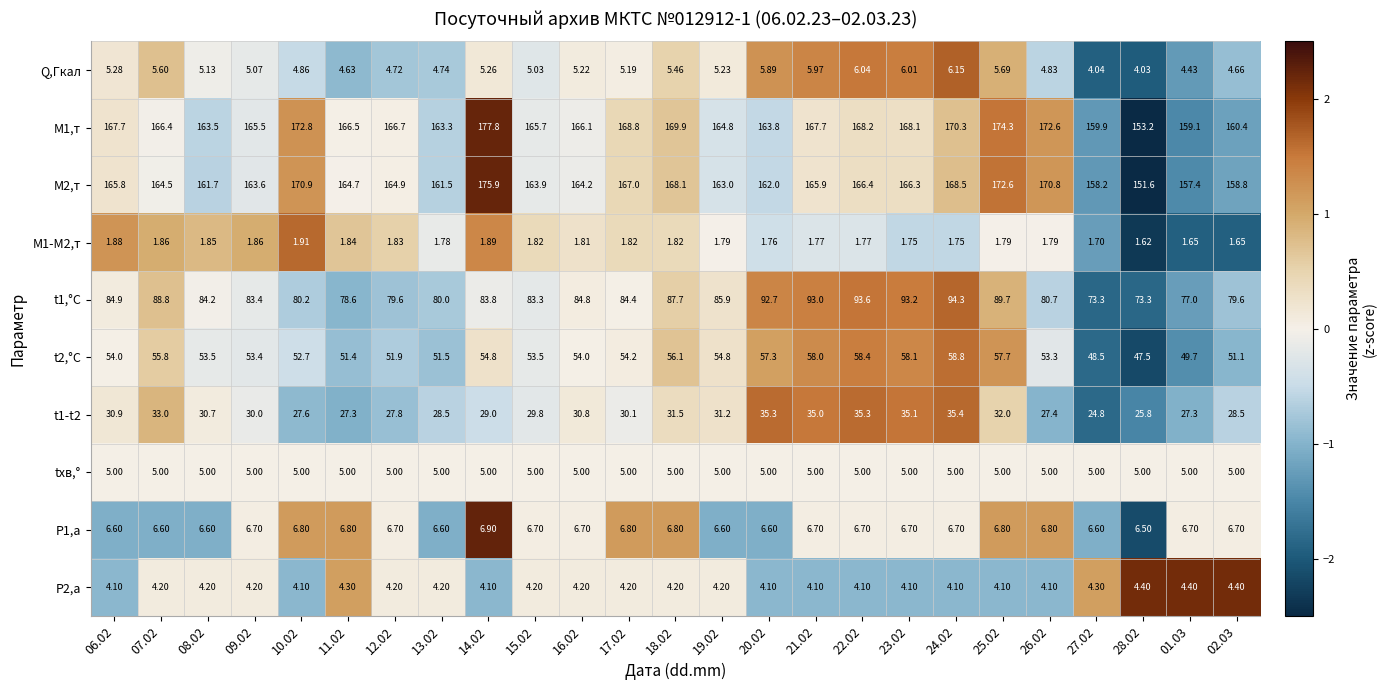

At which category is the sum across all series the highest?

24.02